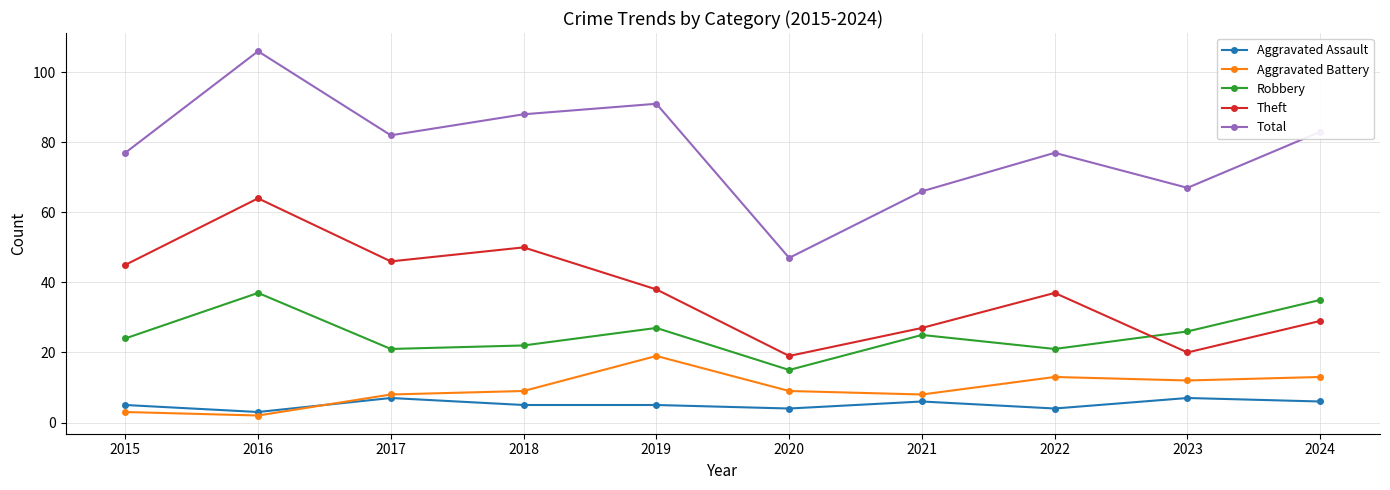

What is the value of the Theft point at the 10th from the left?

29